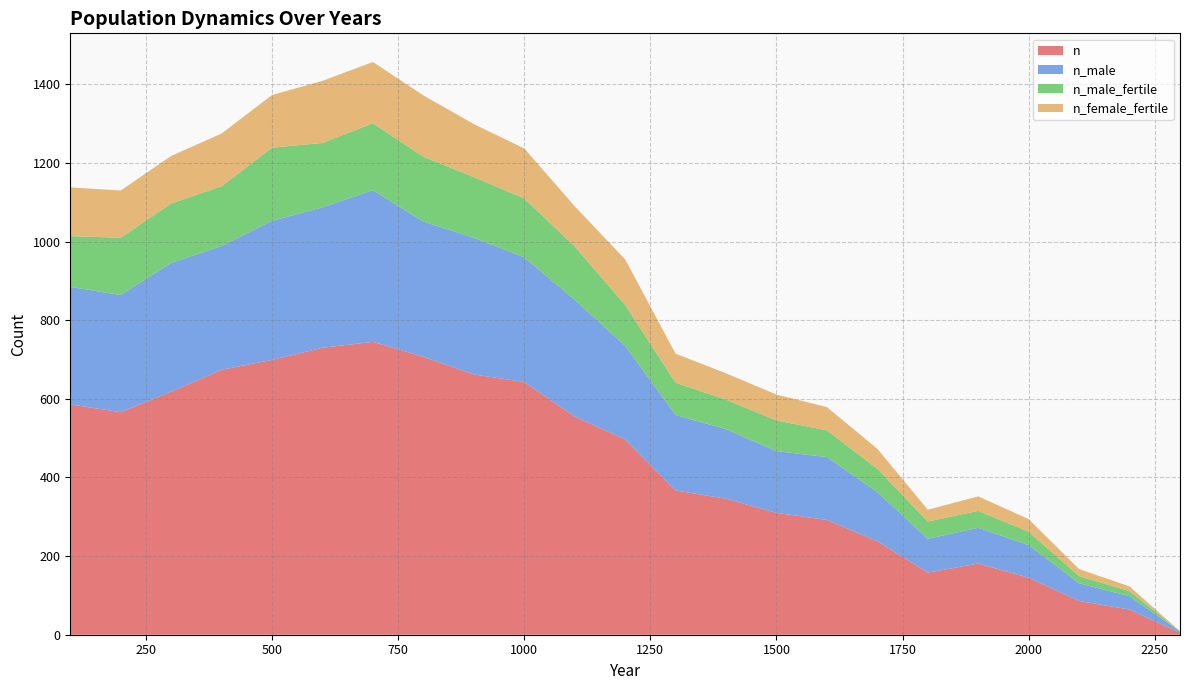

Reading left to right, extract all data points from this chart.

n: 586	566	618	674	699	730	745	707	662	643	555	497	367	346	310	292	238	158	181	145	86	64	5
n_male: 299	298	328	315	354	357	386	344	348	317	297	238	192	177	157	160	125	86	91	83	45	34	3
n_male_fertile: 129	146	151	152	186	164	170	165	154	150	136	104	82	75	78	68	59	44	43	34	18	13	1
n_female_fertile: 124	120	121	134	134	158	156	156	135	127	102	116	74	67	66	59	51	30	37	32	18	12	0